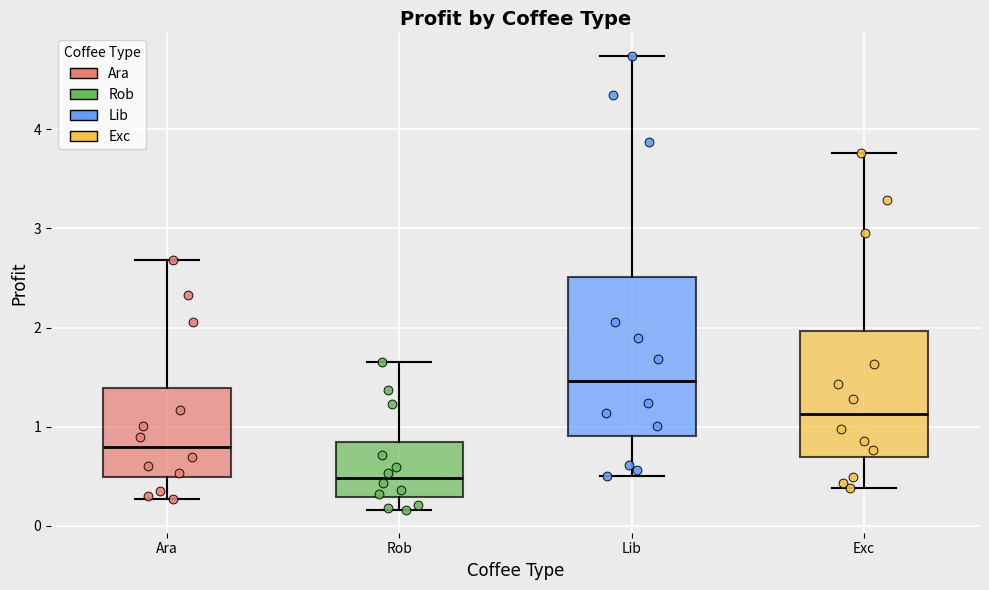

Reading left to right, transcribe this box plot: for each box, give where its median line is, the range the box spans, and where its two whiskers end, as read against the y-axis. The values are not printed on the chart, so give them approximately, as read against the axis.

Ara: median 0.8, box 0.5 to 1.4, whiskers 0.3 to 2.7
Rob: median 0.5, box 0.3 to 0.8, whiskers 0.2 to 1.6
Lib: median 1.5, box 0.9 to 2.5, whiskers 0.5 to 4.7
Exc: median 1.1, box 0.7 to 2.0, whiskers 0.4 to 3.8